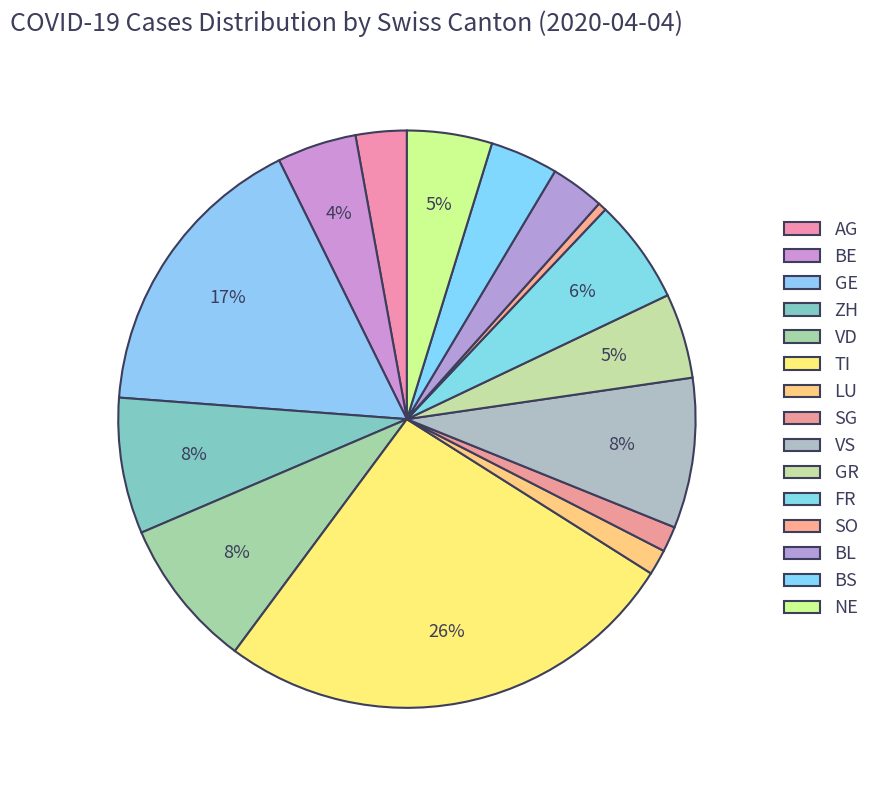

Rank the categories by value from lowest to highest.

SO, LU, SG, AG, BL, BS, BE, GR, NE, FR, ZH, VD, VS, GE, TI